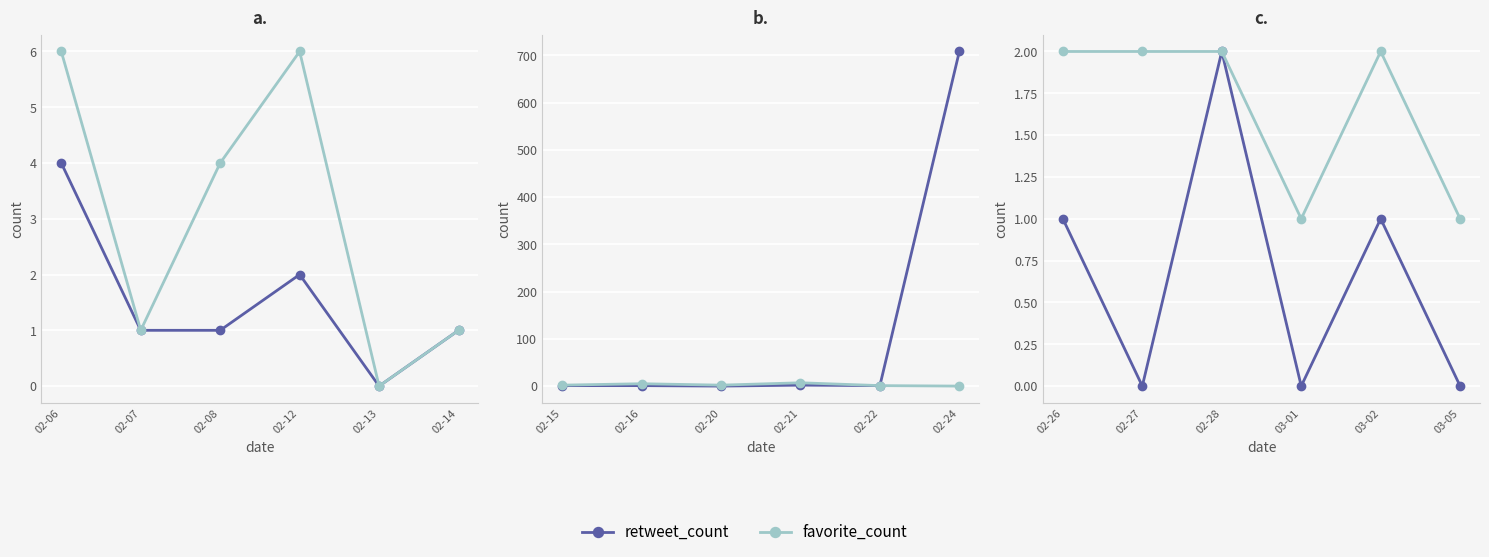

Which has a higher value, 02-26 or 03-01?

02-26